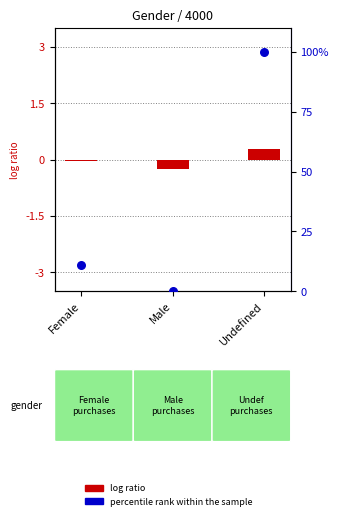

At how many categories does at least one series exceed 42?

1